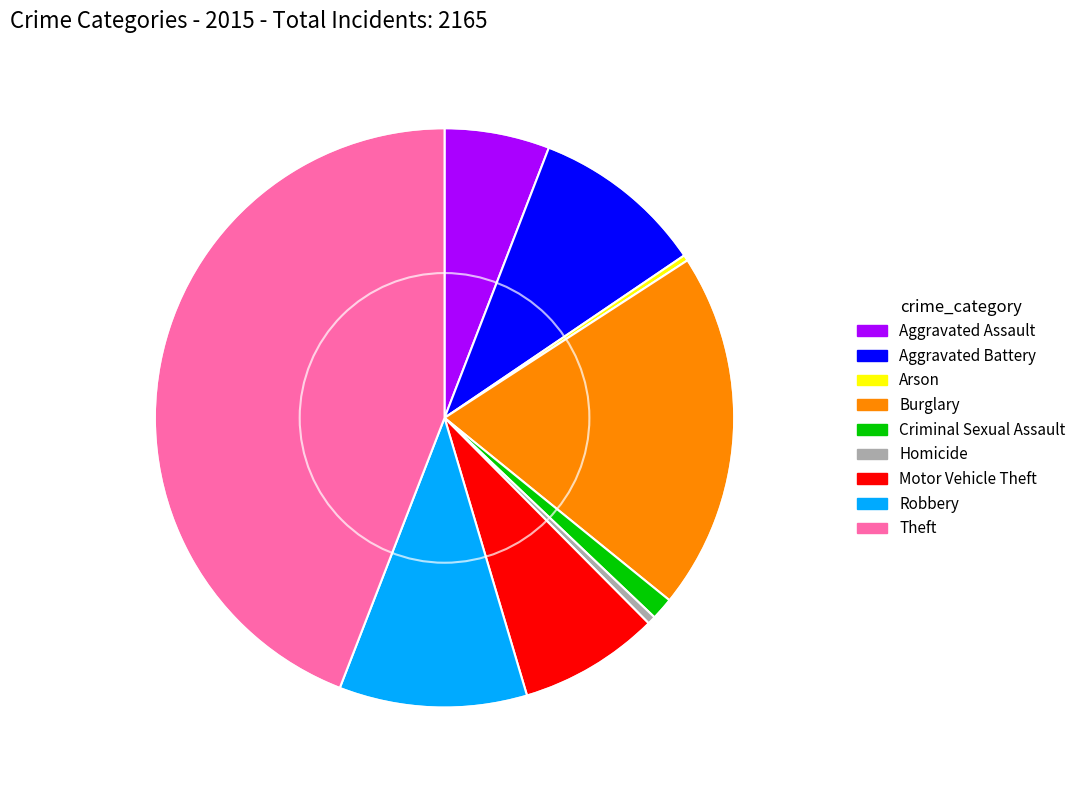

Is it true that Aggravated Battery is 10% of the pie?

True